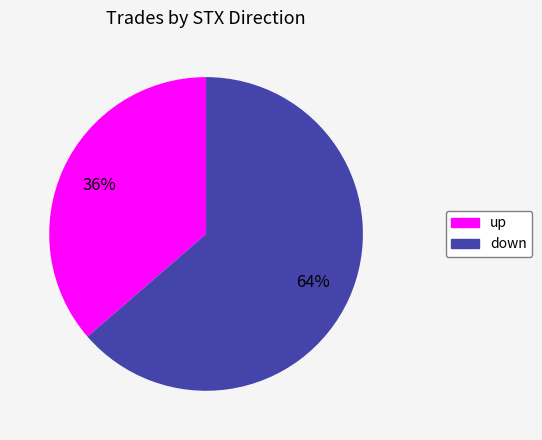

The up slice represents 41% of the pie. True or false?

False